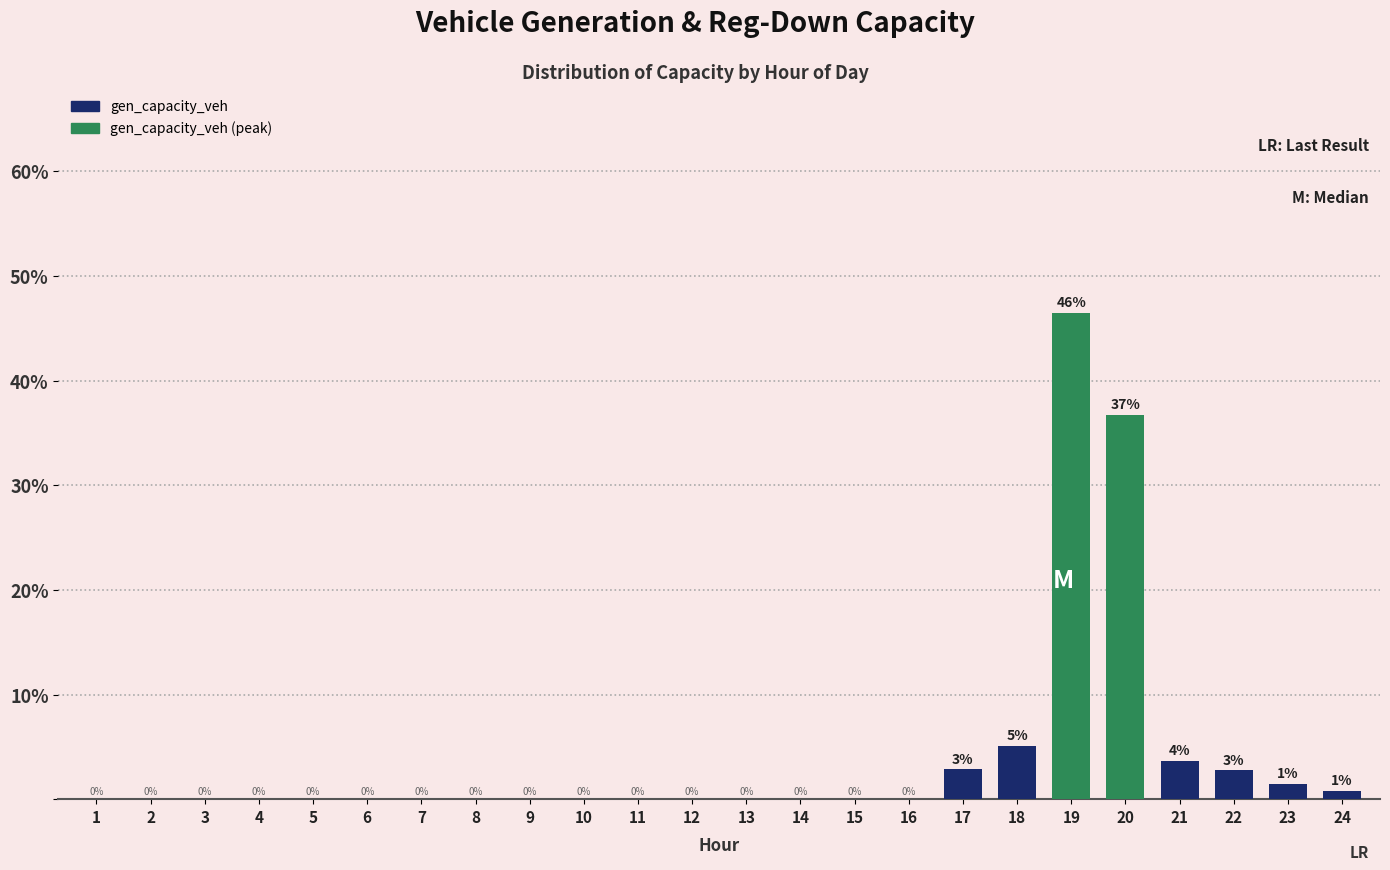

What is the maximum value shown in the chart?

46.5